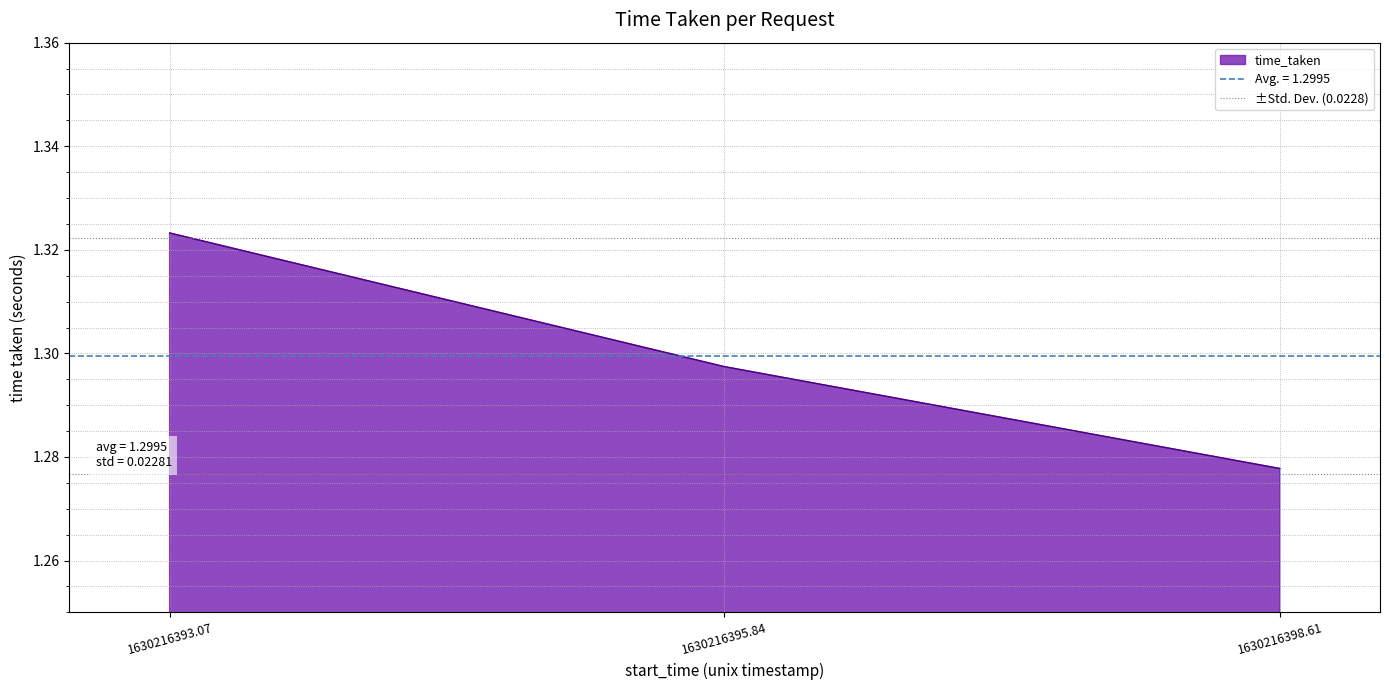

What is the smallest value displayed?

1.3